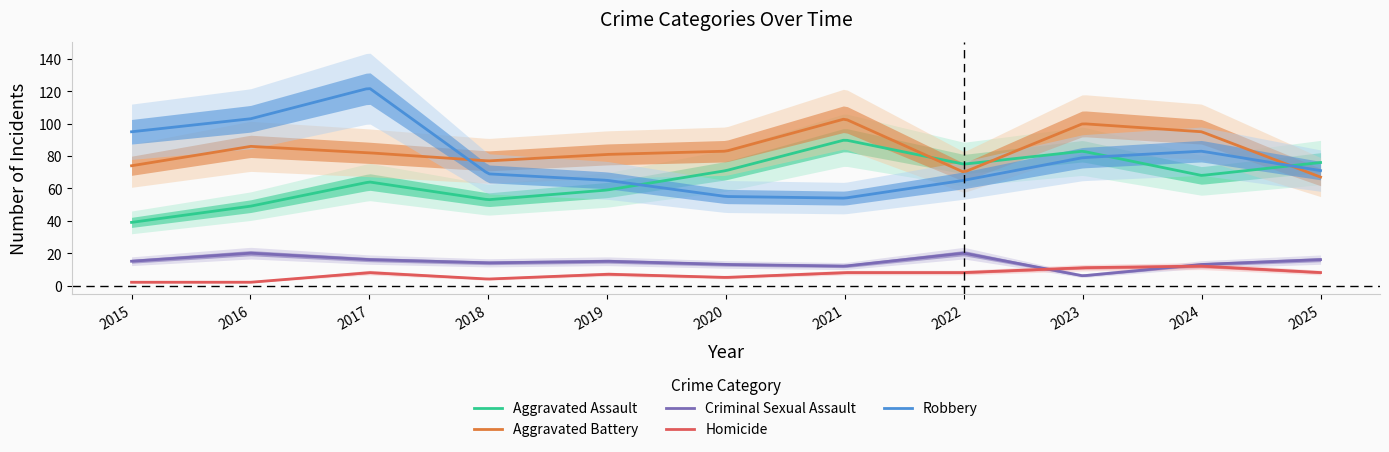

In Aggravated Assault, how many points are lower than both neighbors (excluding endpoints)?

3